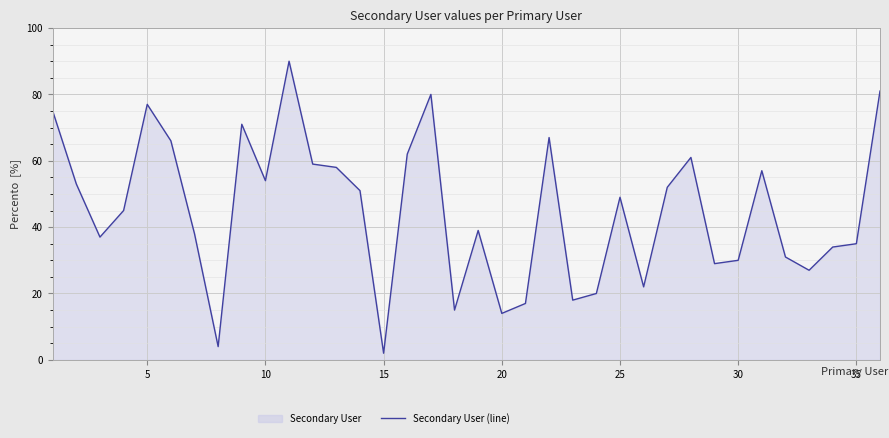

At which category does the data reach its first local peak?

5